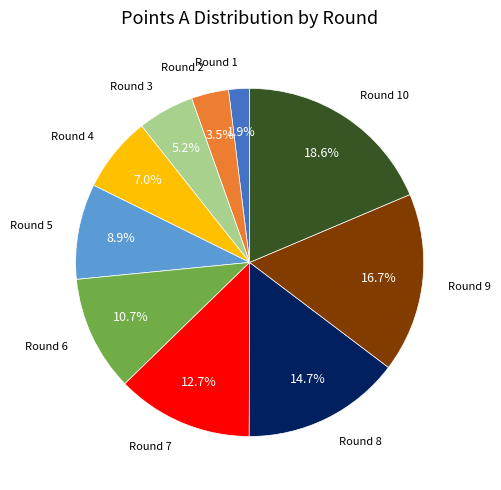

Is there any slice that represents more than half of the pie?

No